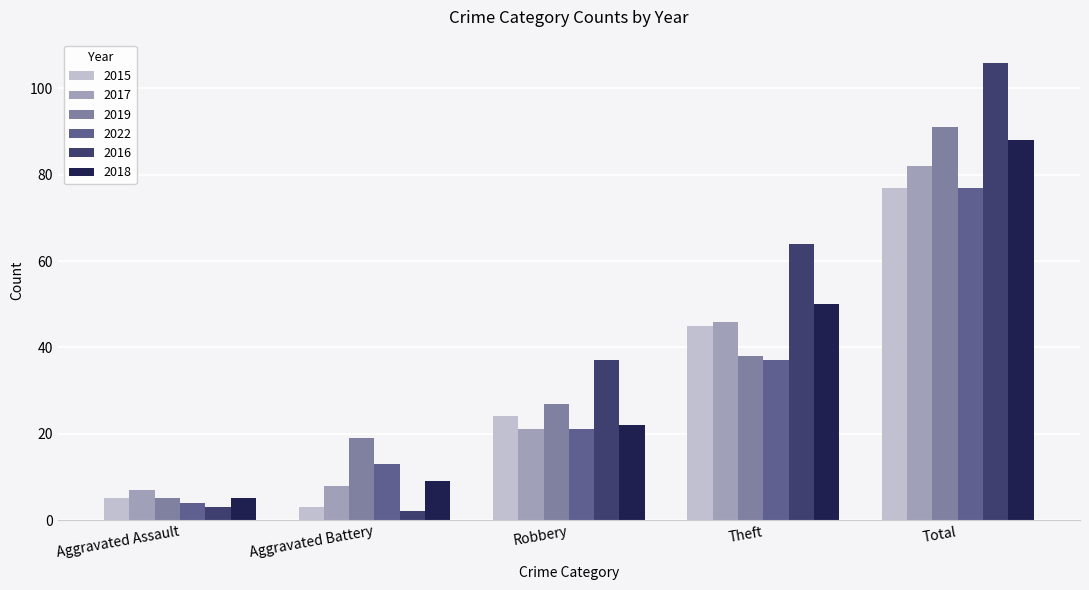

What is the label of the 1st bar from the left?

Aggravated Assault